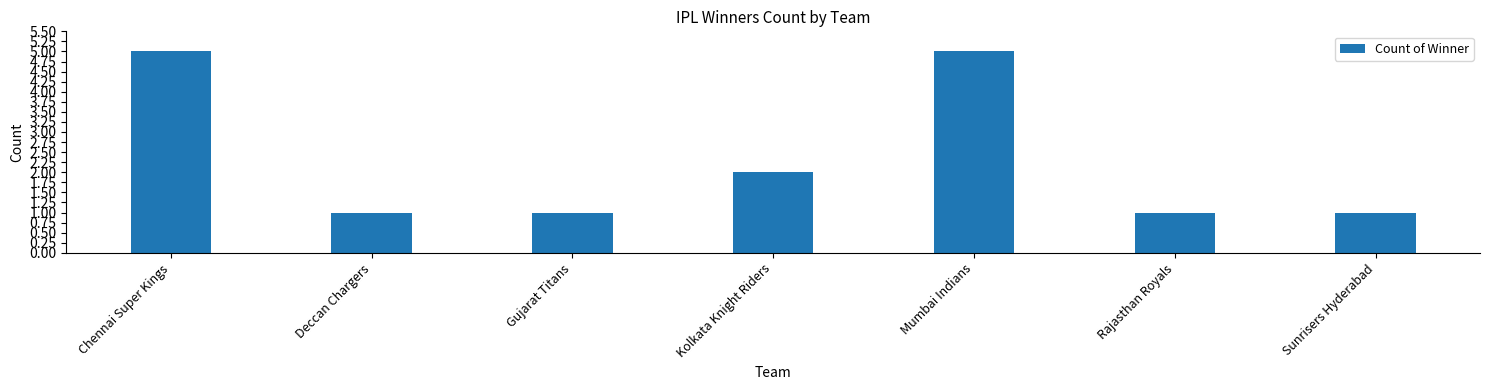

Reading left to right, transcribe all the data shown in this chart.

Chennai Super Kings=5	Deccan Chargers=1	Gujarat Titans=1	Kolkata Knight Riders=2	Mumbai Indians=5	Rajasthan Royals=1	Sunrisers Hyderabad=1